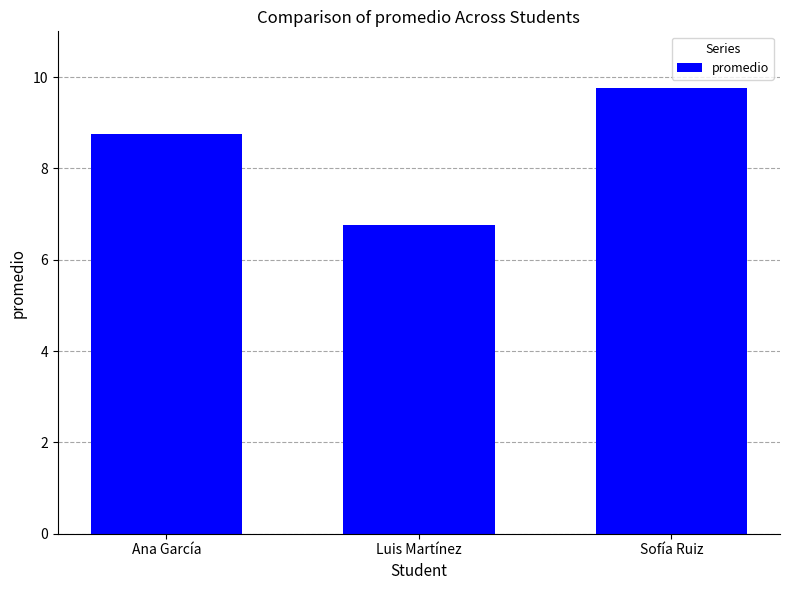

Are the bars horizontal?

No